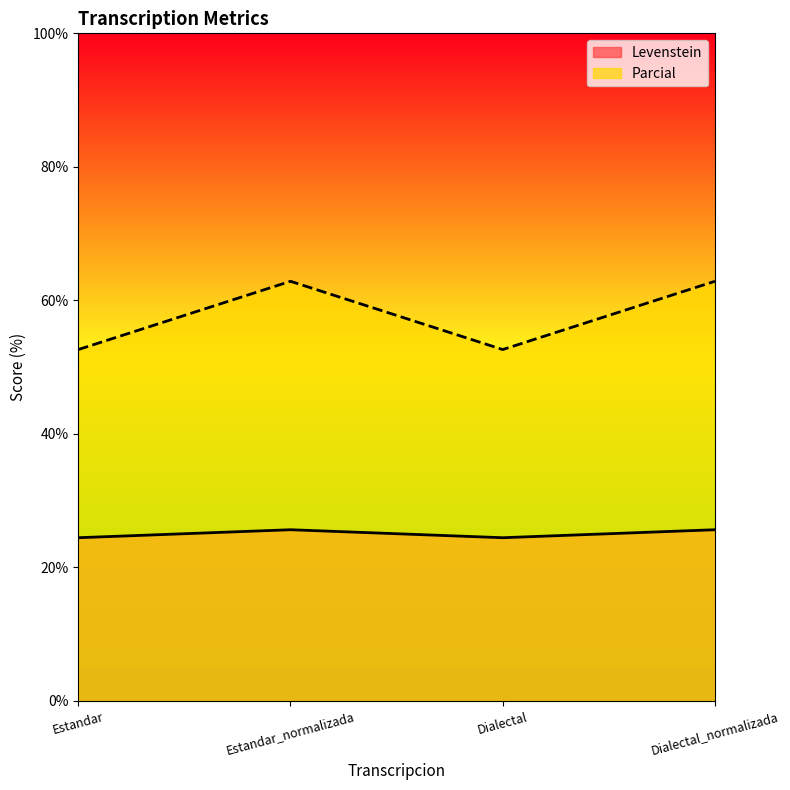

True or false: Parcial has a value of 62.9 at Dialectal_normalizada.

True